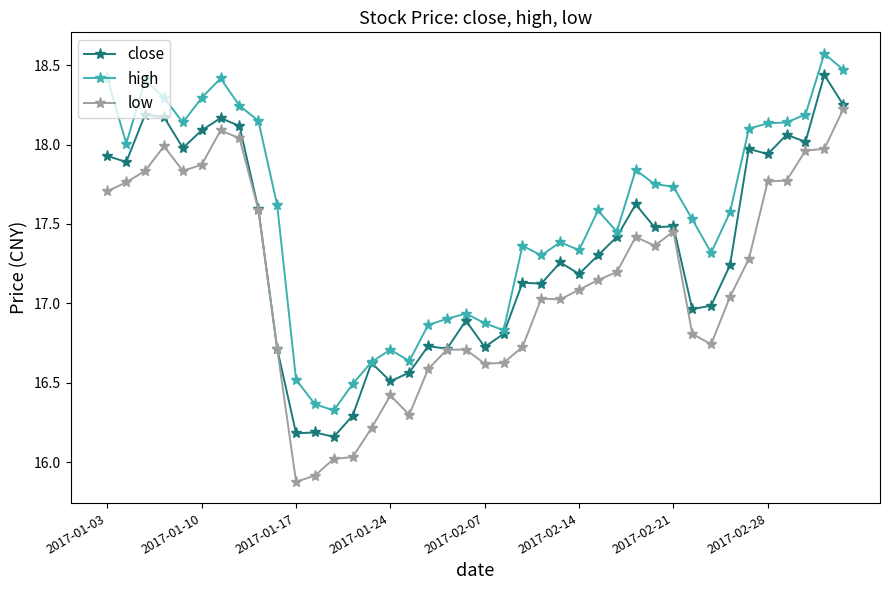

What is the greatest value displayed?

18.6